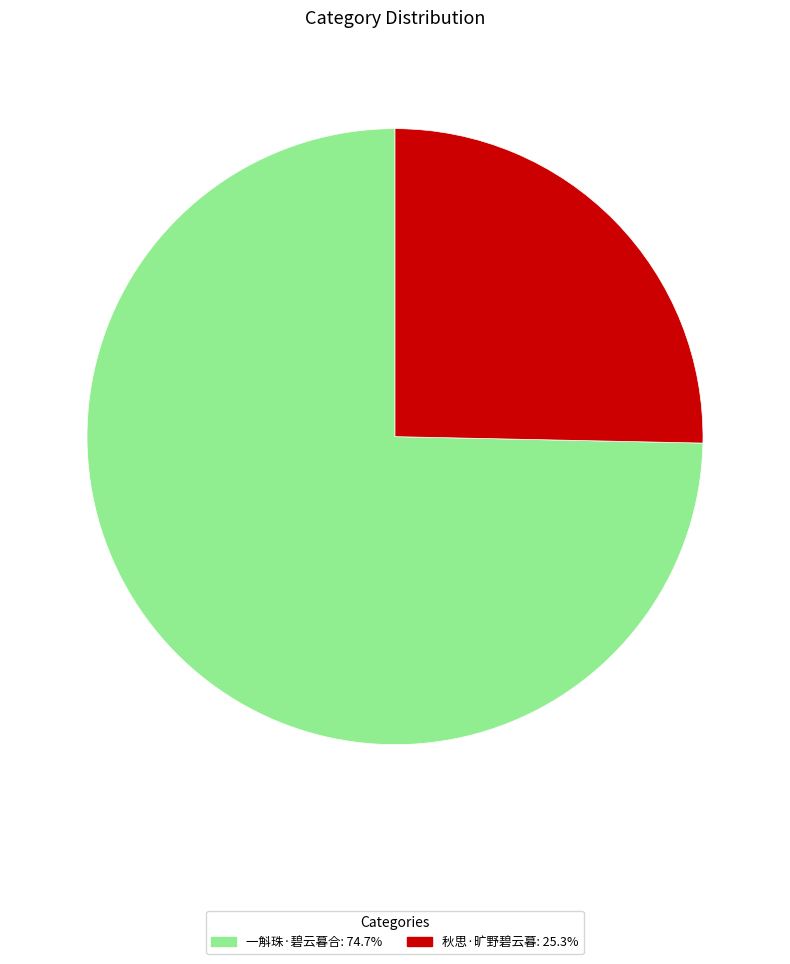

What is the majority slice?

一斛珠·碧云暮合